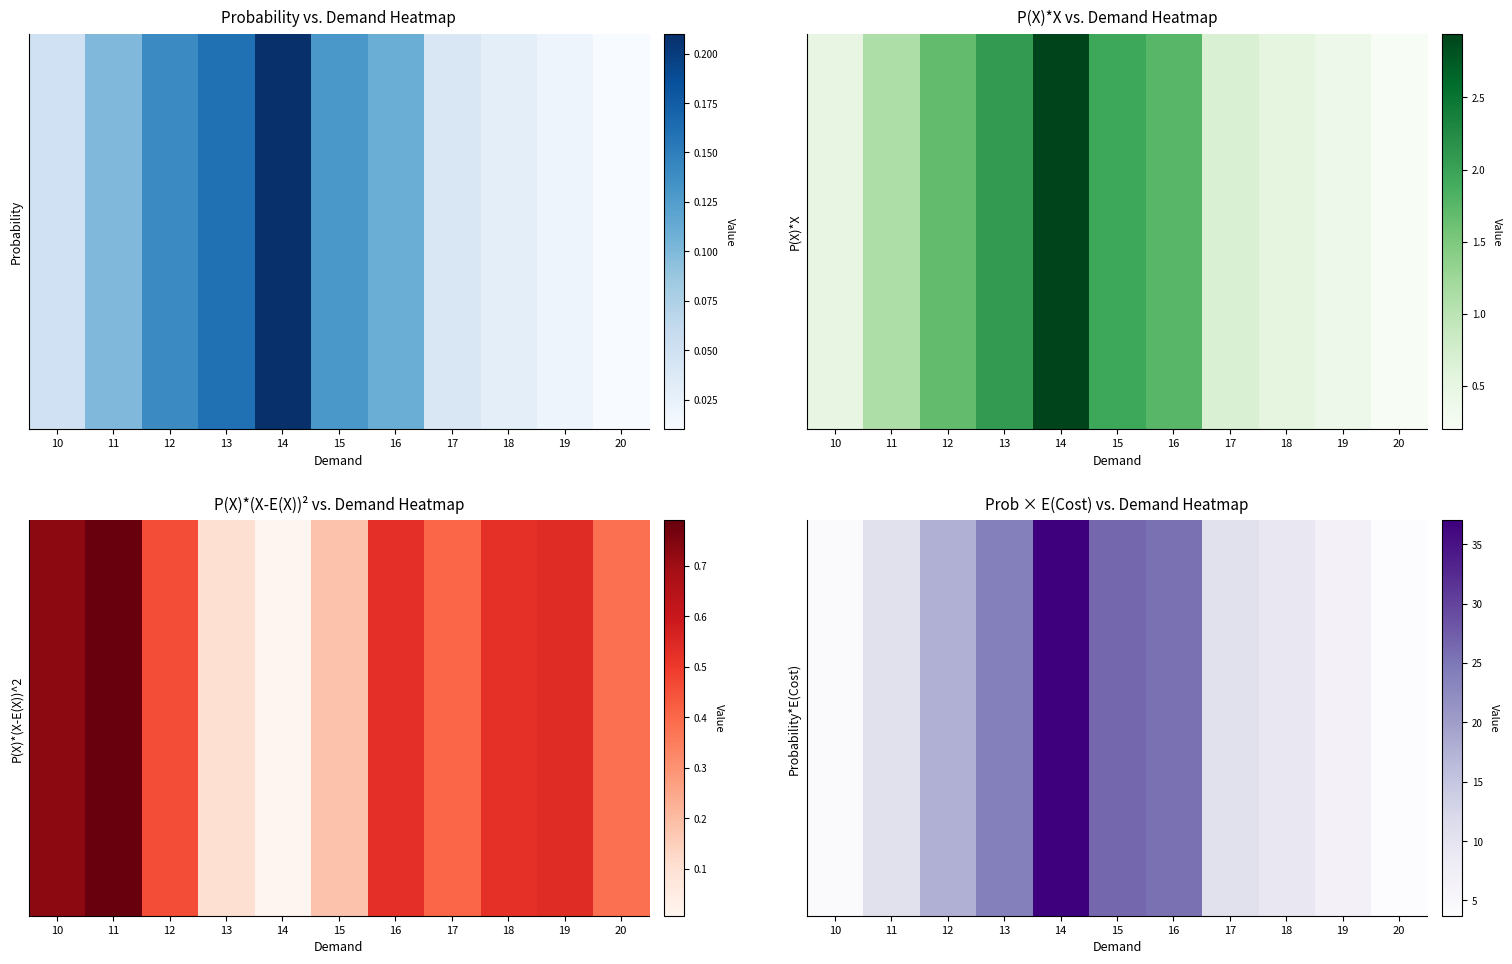

Where does the data first go above 10?

11